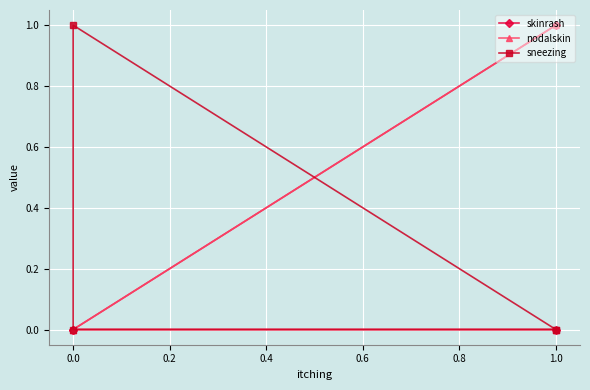

How many skinrash values are between 0 and 1?

4